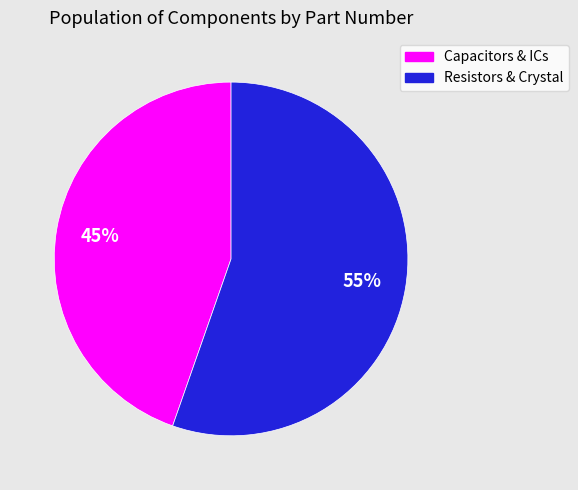

To the nearest percent, what portion does Resistors & Crystal represent?

55%